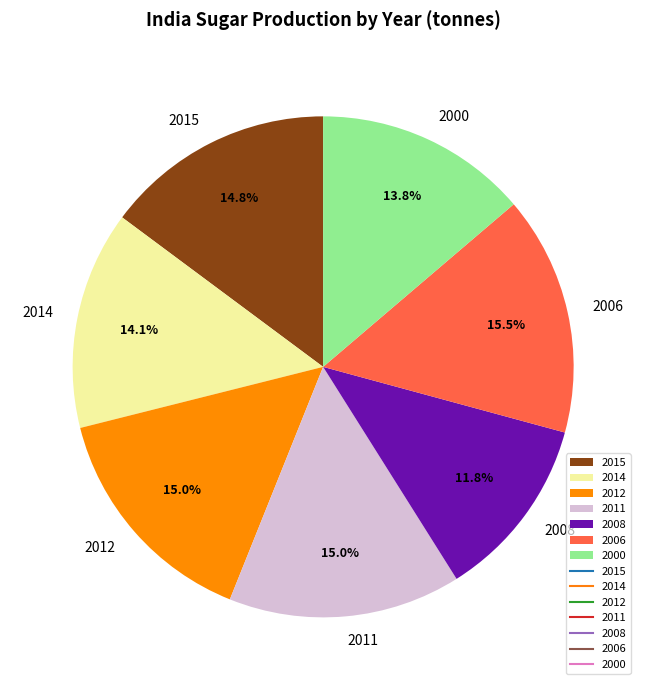

Combined, do 2006 and 2012 account for over 50%?

No